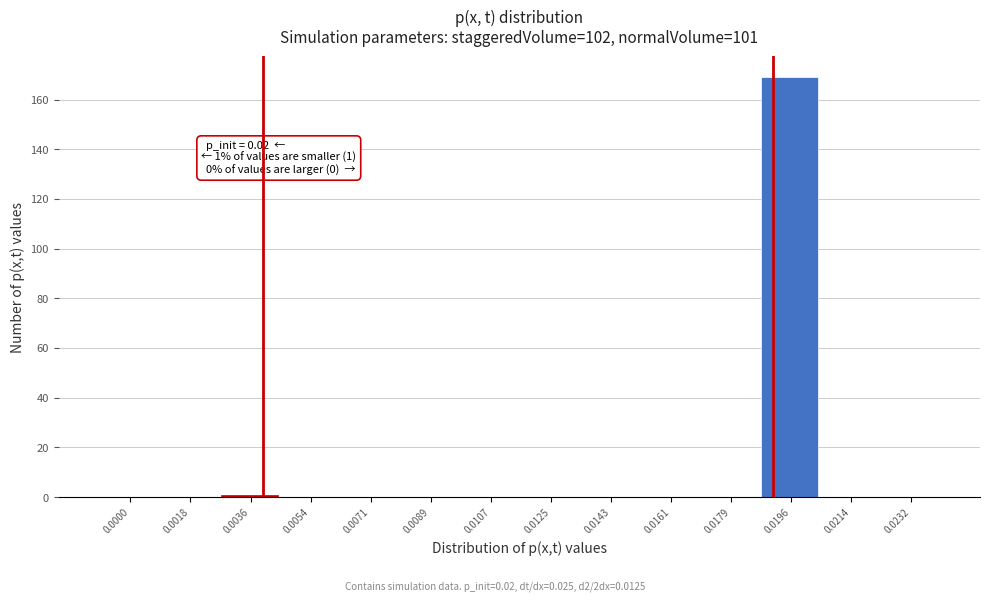

Reading right to left, list all the values displayed in this chart.

0.0232=0	0.0214=0	0.0196=169	0.0179=0	0.0161=0	0.0143=0	0.0125=0	0.0107=0	0.0089=0	0.0071=0	0.0054=0	0.0036=1	0.0018=0	0.0000=0